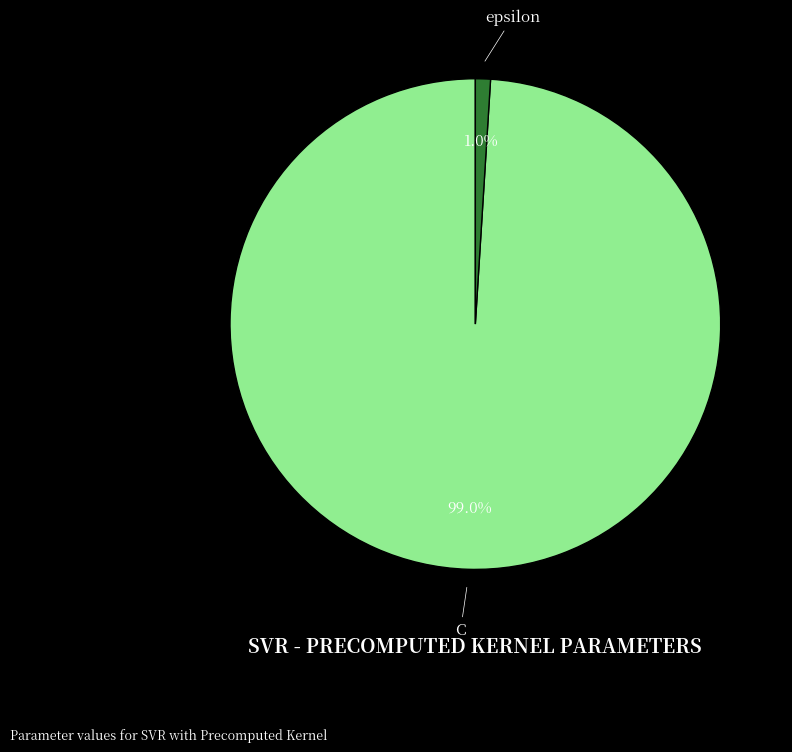

The C slice represents 89% of the pie. True or false?

False